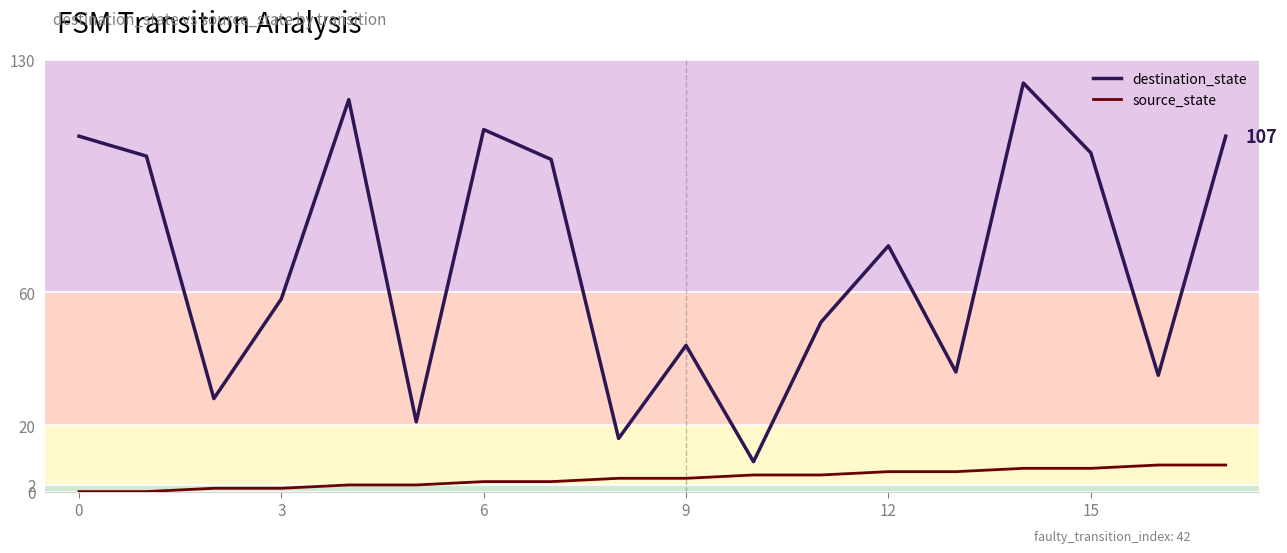

List the series in order of their overall mean, lowest first.

source_state, destination_state